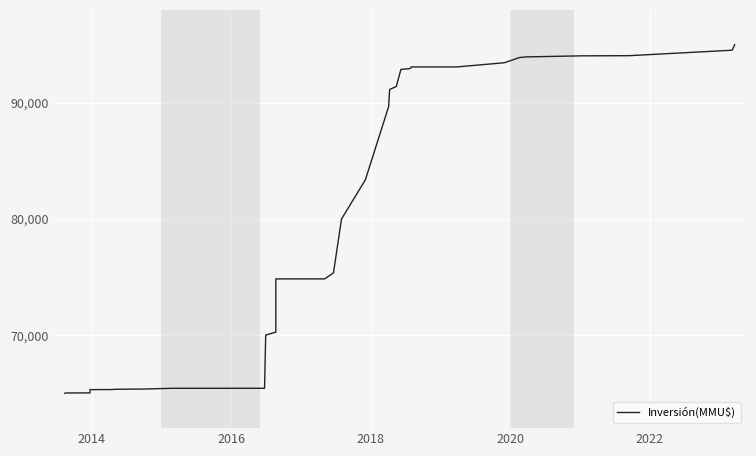

Is it true that the value at 2020 is 114530.5?

False